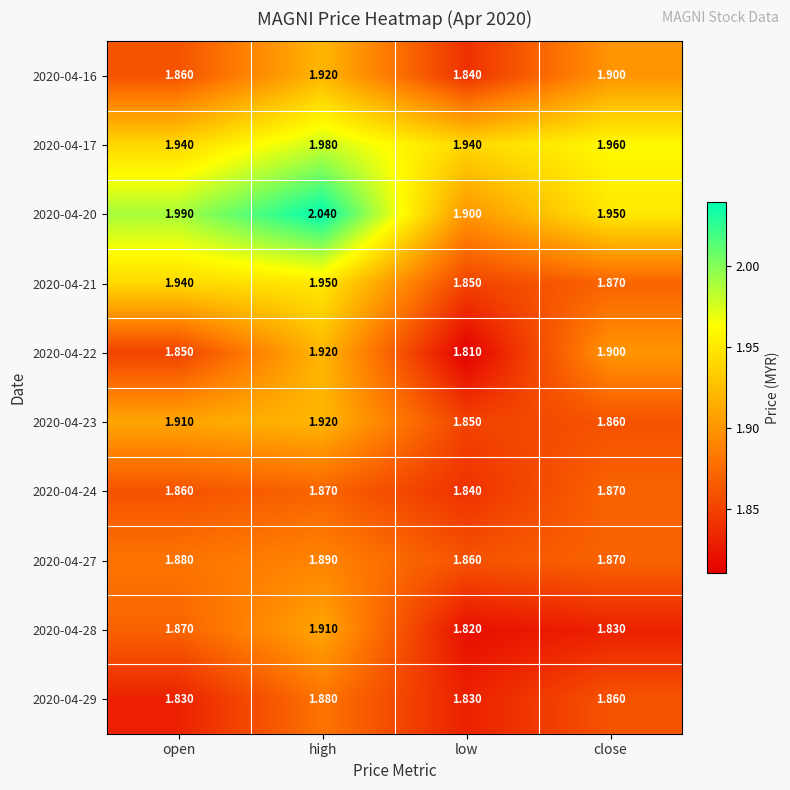

Which category has the highest value across all series?

high